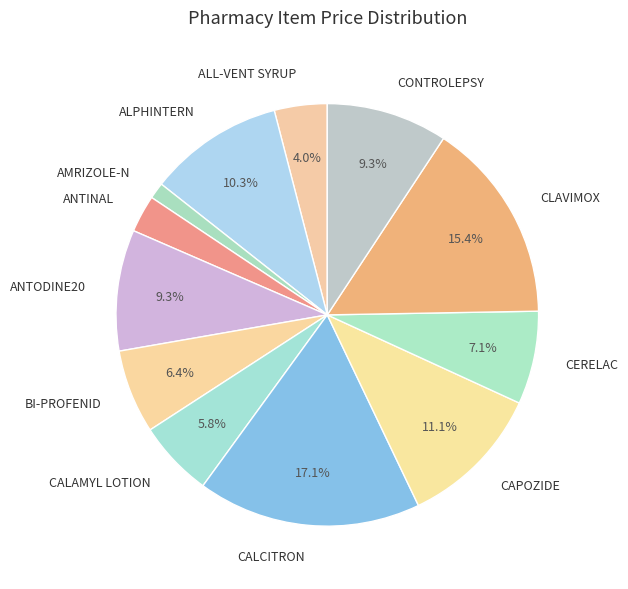

Approximately how many times larger is the value at CLAVIMOX compared to CONTROLEPSY?

1.7